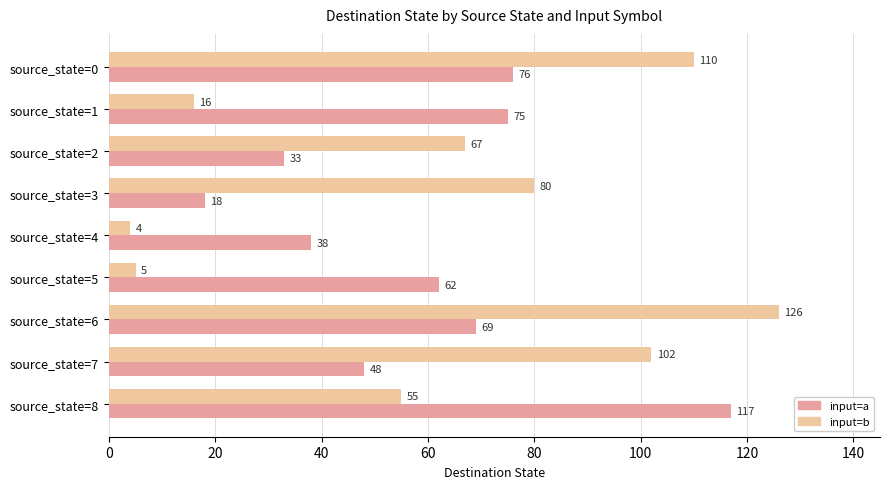

What is the spread (max minus min) of values at source_state=8?

62